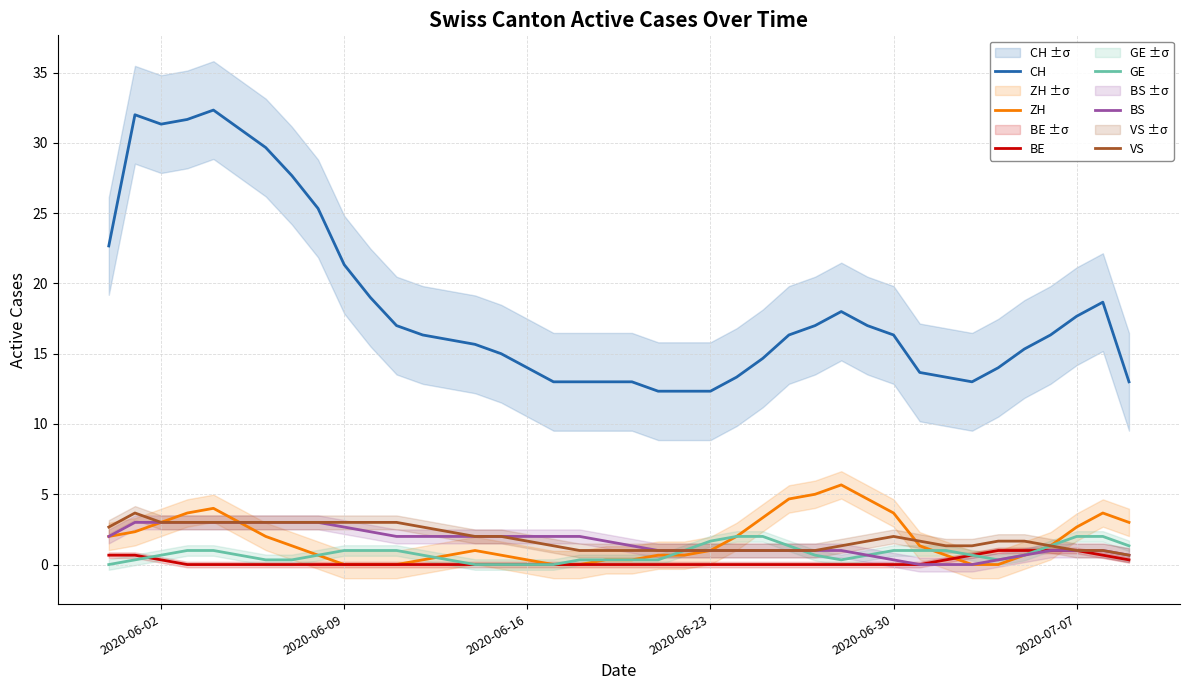

True or false: BE and CH intersect in this chart.

False